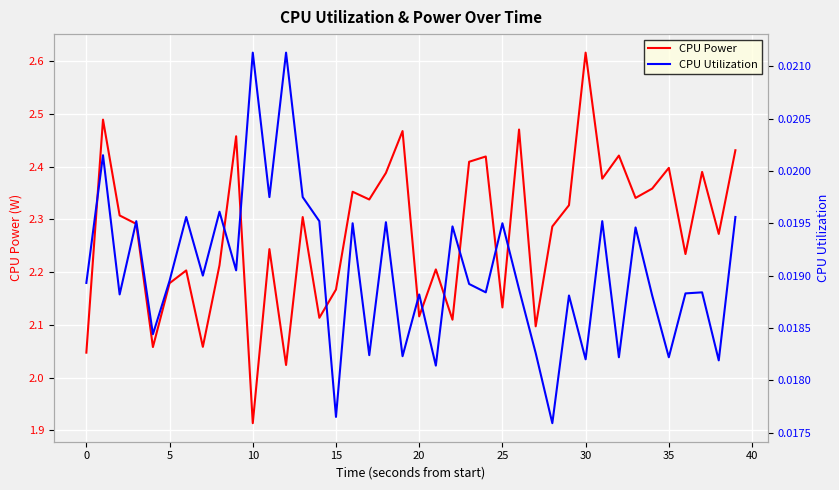

At which label does CPU Power reach its minimum?

10